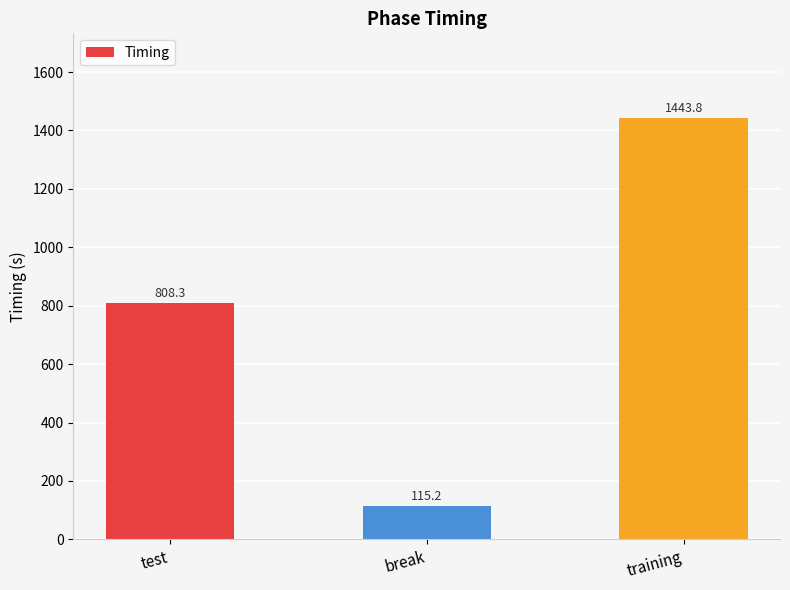

What is the ratio of the value at training to the value at test?

1.8